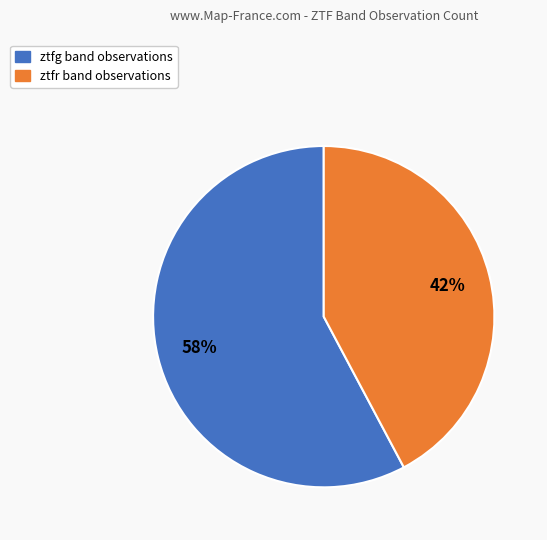

What is the ratio of the value at ztfr to the value at ztfg?

0.7